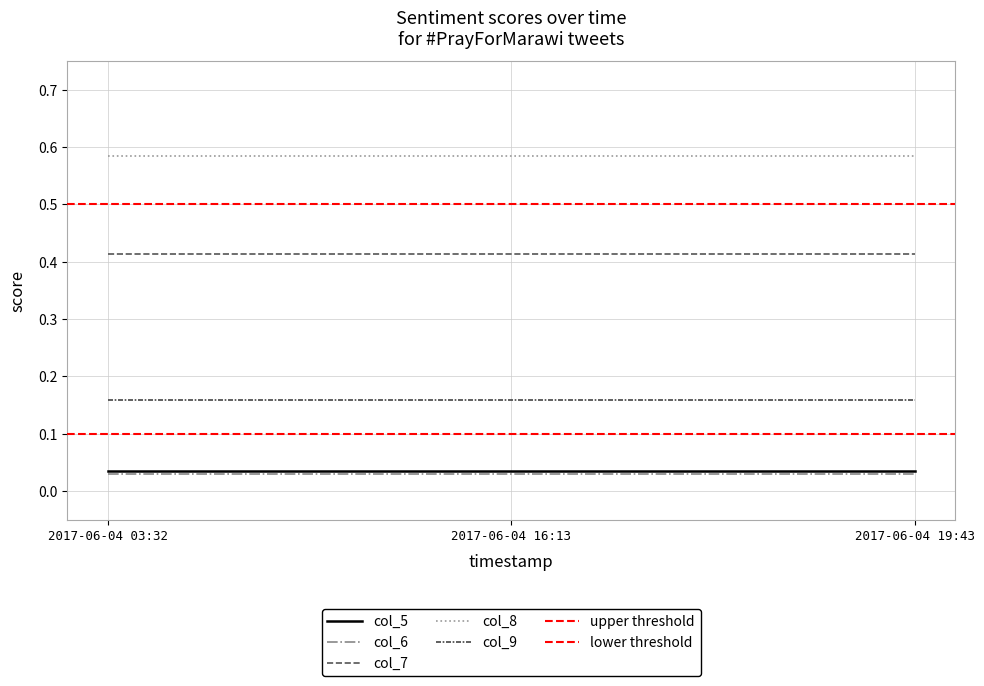

What position from the left is 2017-06-04 03:32?

1